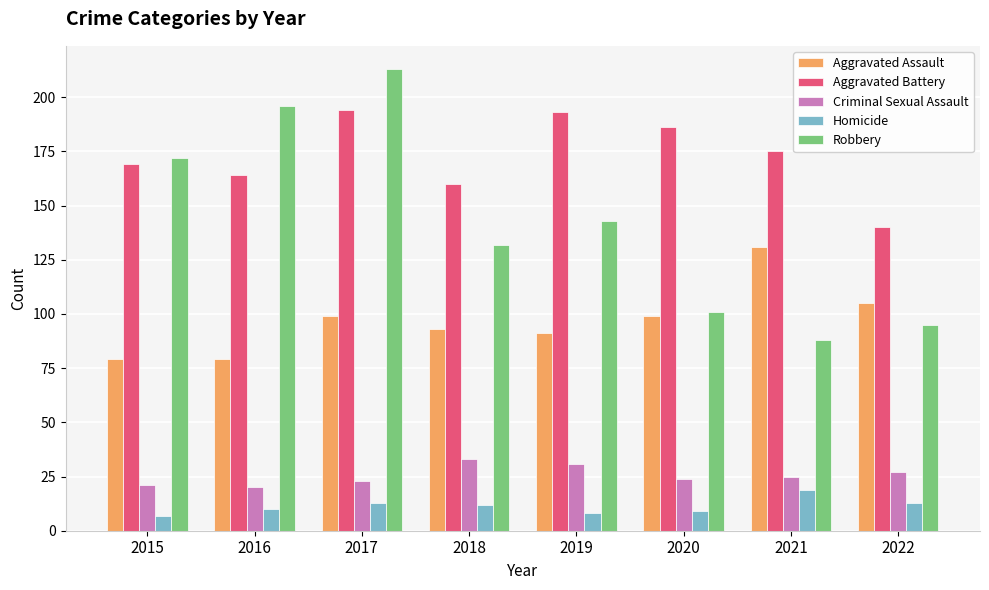

Reading left to right, extract all data points from this chart.

Aggravated Assault: 2015=79	2016=79	2017=99	2018=93	2019=91	2020=99	2021=131	2022=105
Aggravated Battery: 2015=169	2016=164	2017=194	2018=160	2019=193	2020=186	2021=175	2022=140
Criminal Sexual Assault: 2015=21	2016=20	2017=23	2018=33	2019=31	2020=24	2021=25	2022=27
Homicide: 2015=7	2016=10	2017=13	2018=12	2019=8	2020=9	2021=19	2022=13
Robbery: 2015=172	2016=196	2017=213	2018=132	2019=143	2020=101	2021=88	2022=95